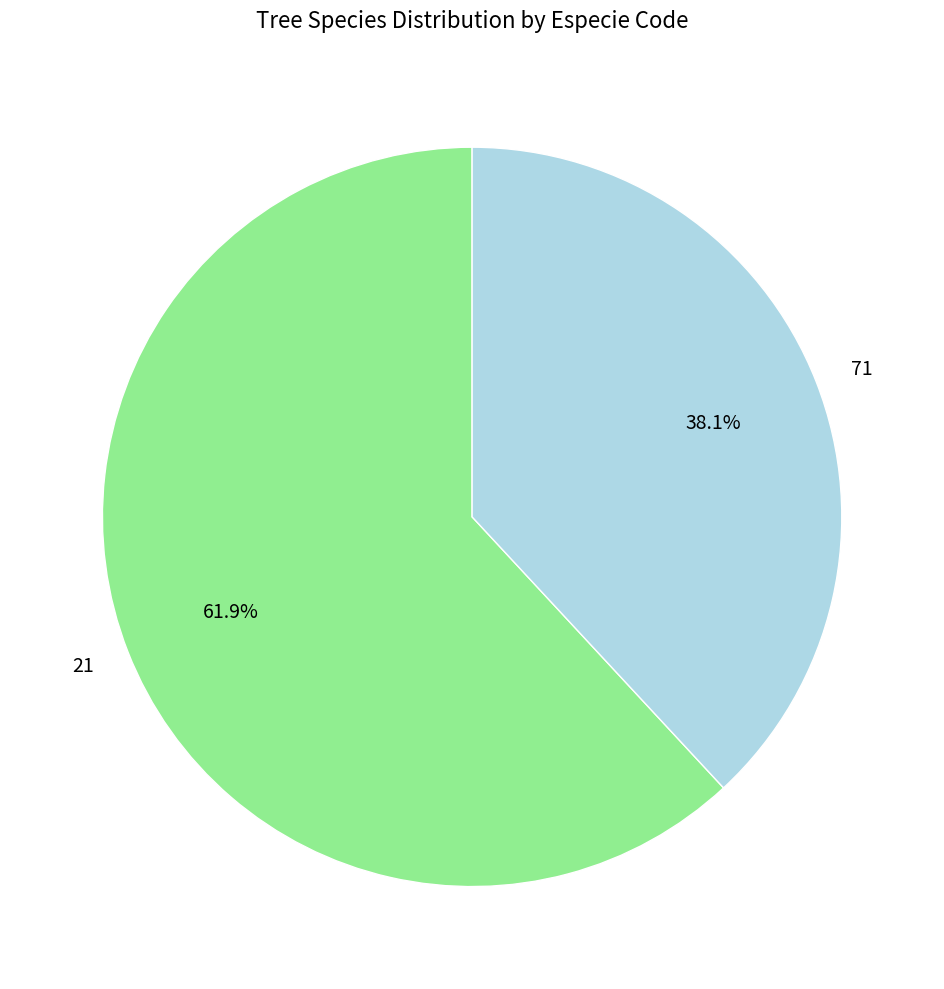

Approximately how many times larger is the value at 71 compared to 21?

0.6